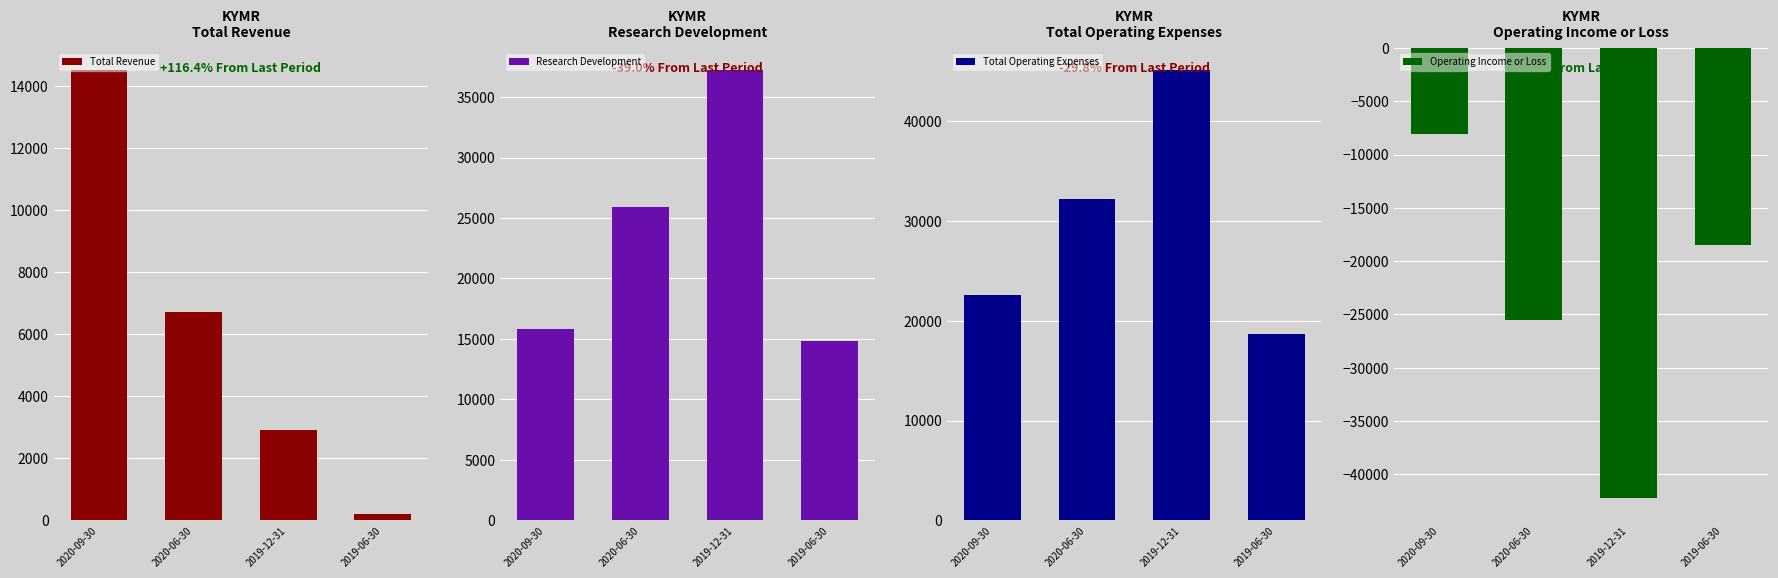

At which label does Research Development first exceed 25900?

2019-12-31